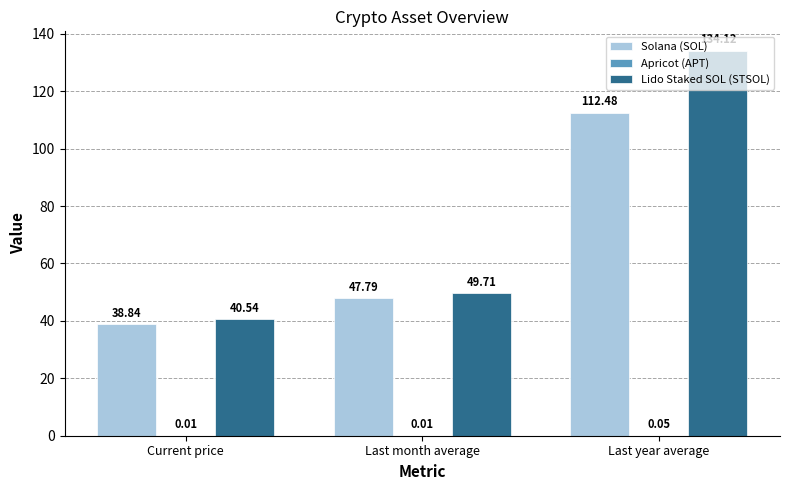

At which label does Solana (SOL) reach its peak?

Last year average